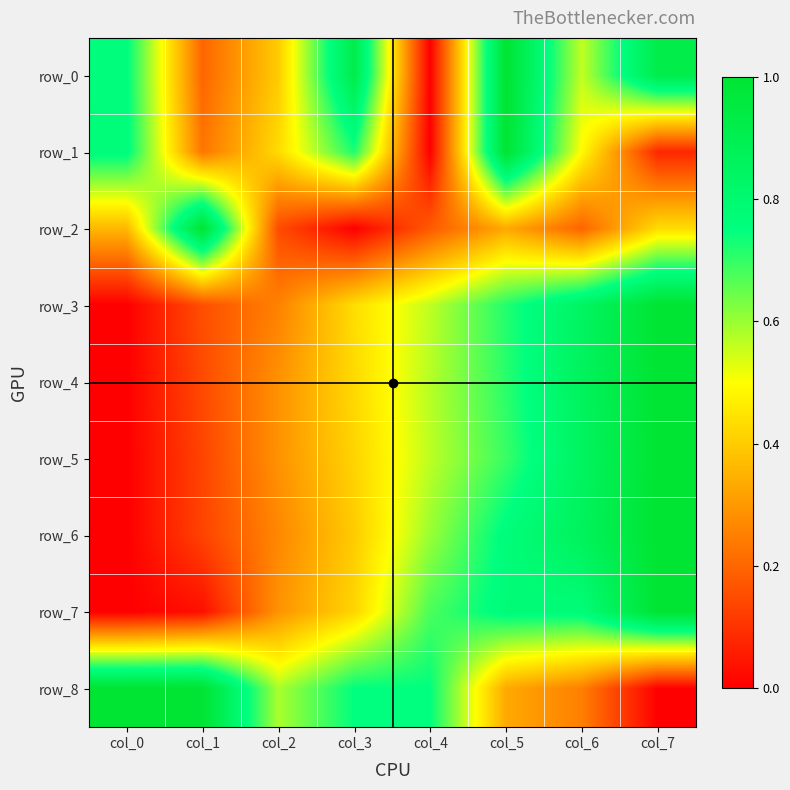

Is it true that row_6 equals 0.9 at col_6?

True